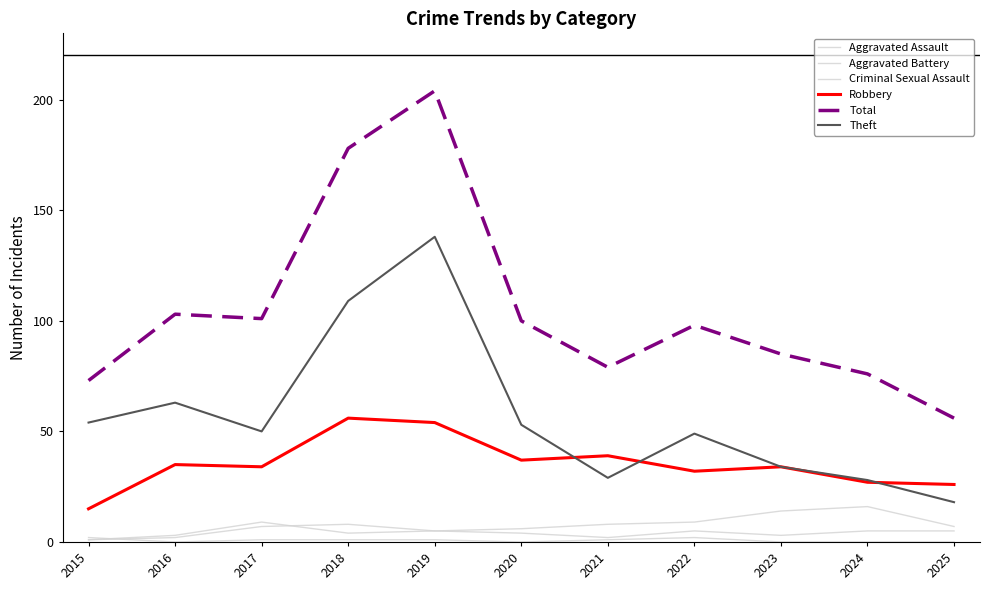

At which label does Aggravated Assault first exceed 5?

2017